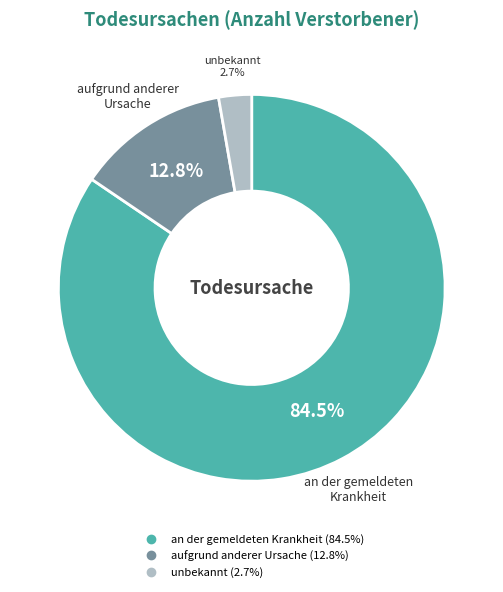

Is there a majority slice in this chart?

Yes